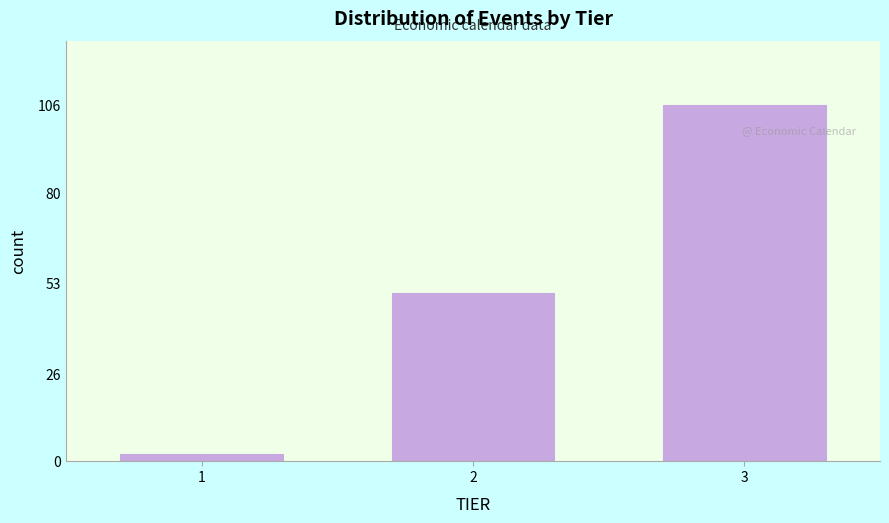

Reading left to right, what are all the values shown in this chart?

1=2	2=50	3=106